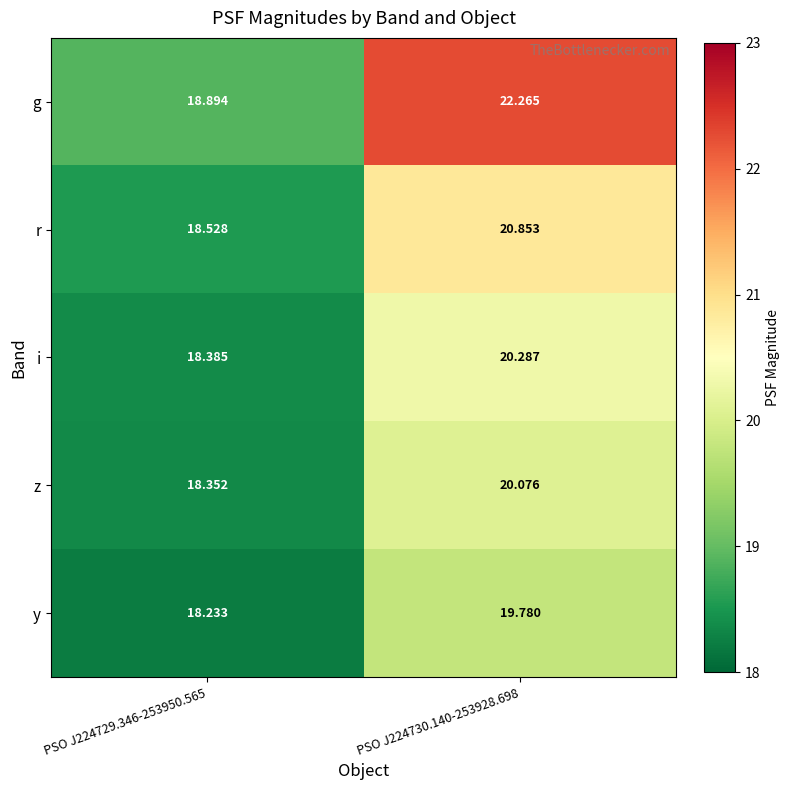

Which series changed the most between PSO J224729.346-253950.565 and PSO J224730.140-253928.698?

g